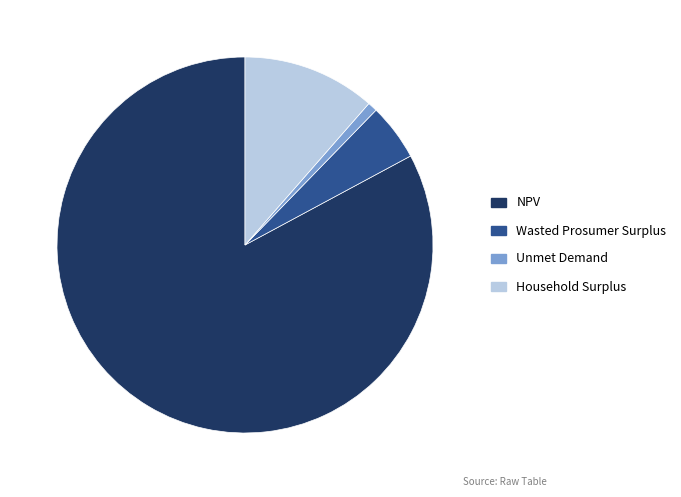

Rank the categories by value from lowest to highest.

Unmet Demand, Wasted Prosumer Surplus, Household Surplus, NPV